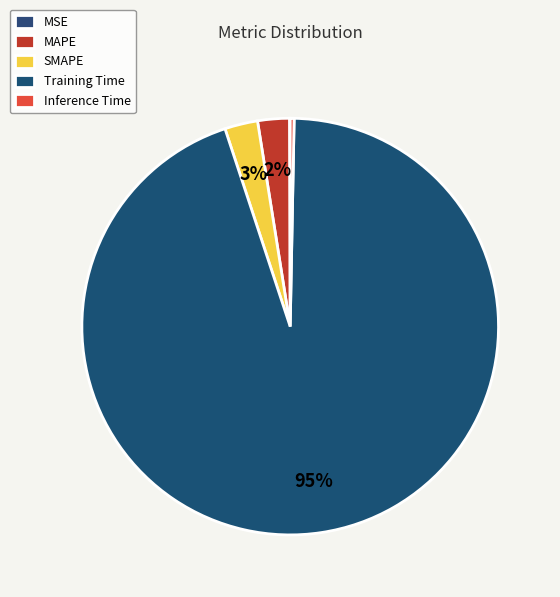

To the nearest percent, what portion does SMAPE represent?

3%